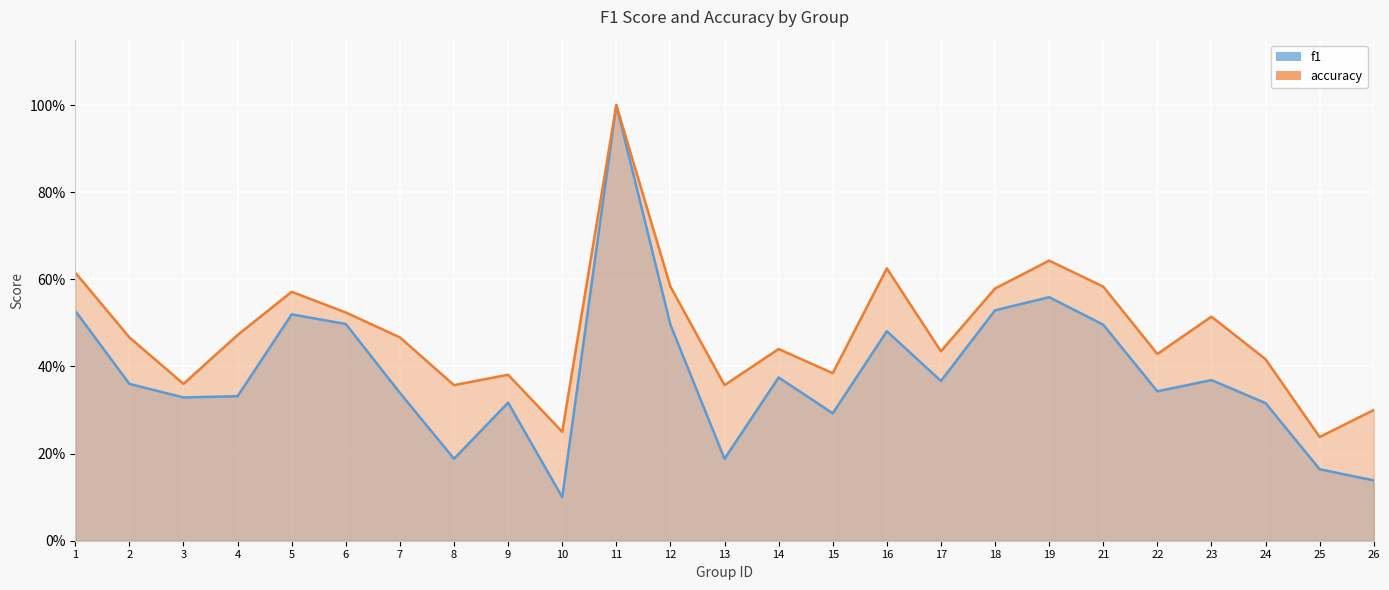

Which series has the largest range (max minus min)?

f1